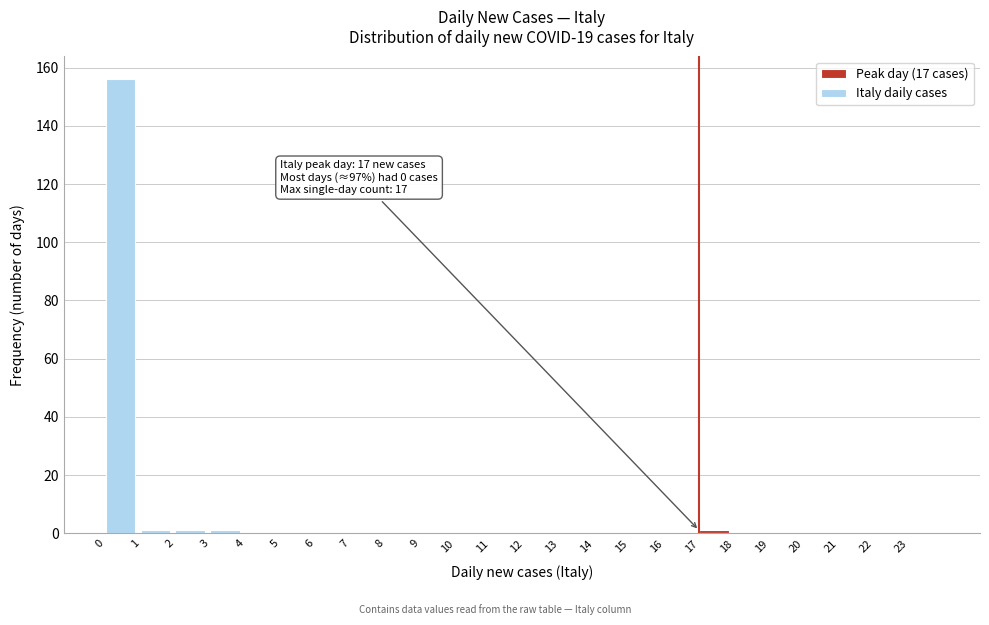

Over which range of the x-axis is the bar tallest?

0 to 1